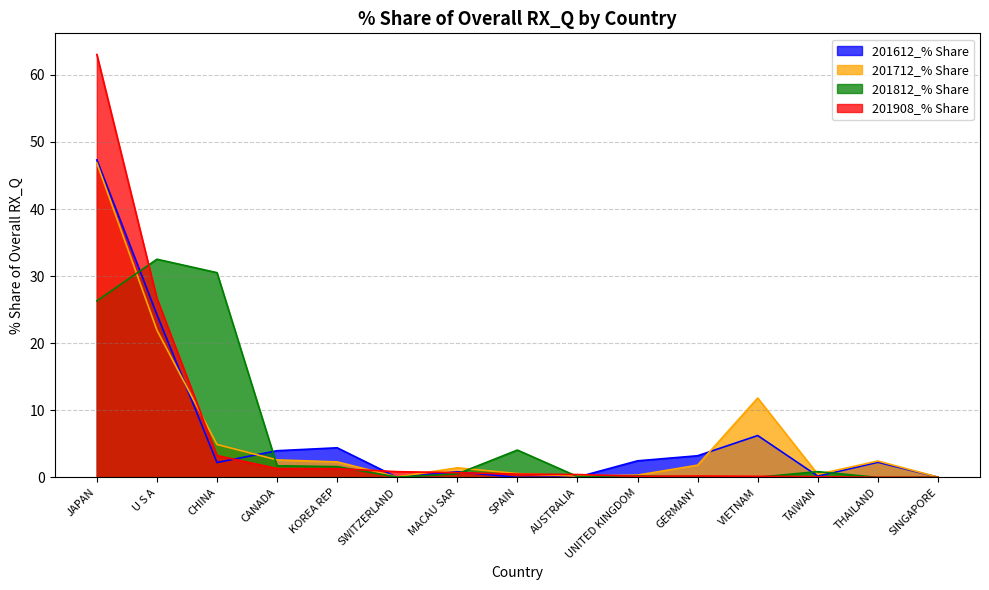

The 201712_% Share series shows 0.1 at UNITED KINGDOM. True or false?

False